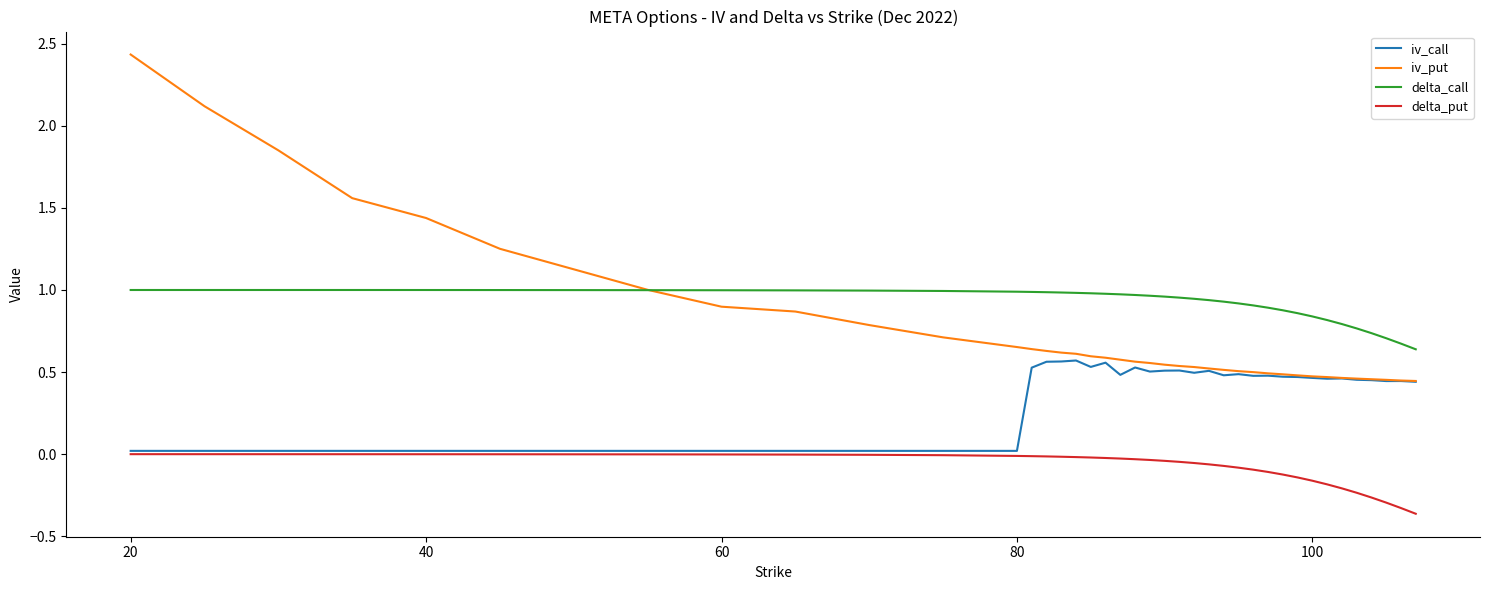

Which series has the largest total across all categories?

delta_call